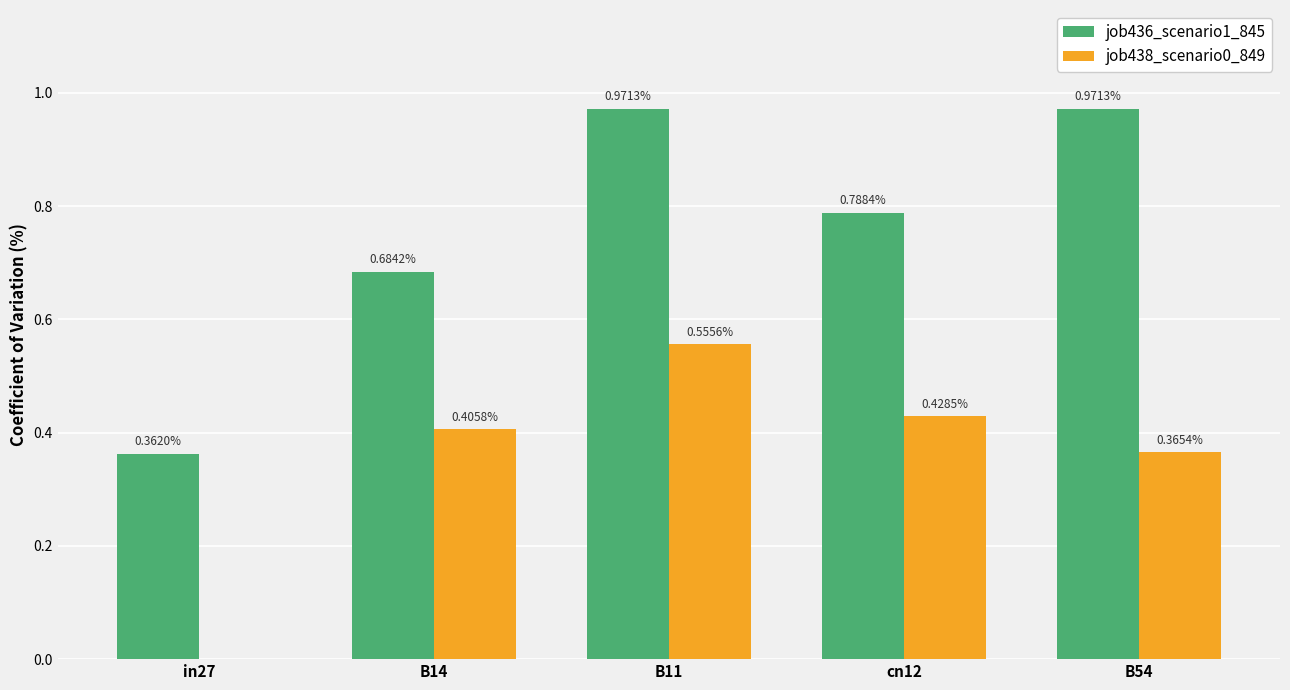

Between B14 and B54, which series saw the biggest shift?

job436_scenario1_845